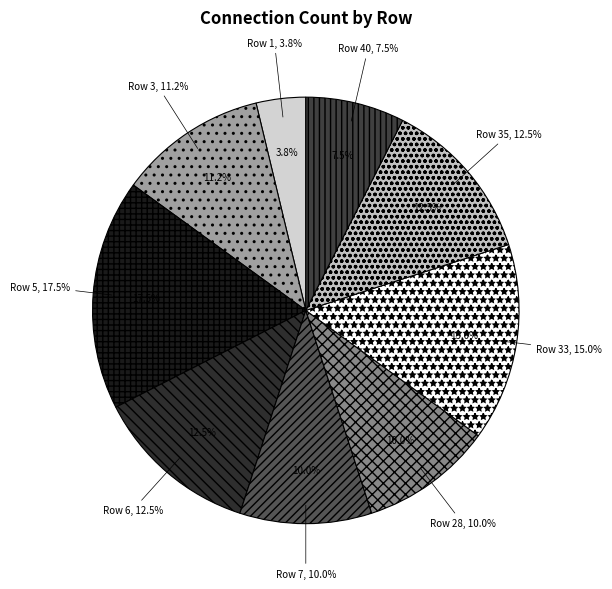

What percentage is the Row 5 slice, to the nearest percent?

18%